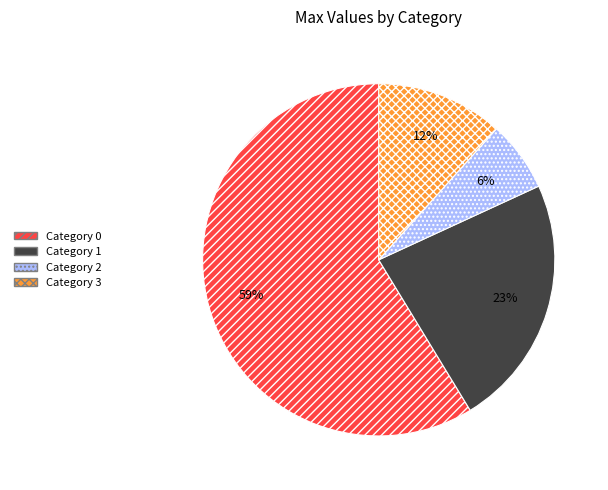

To the nearest percent, what is the average slice percentage?

25%